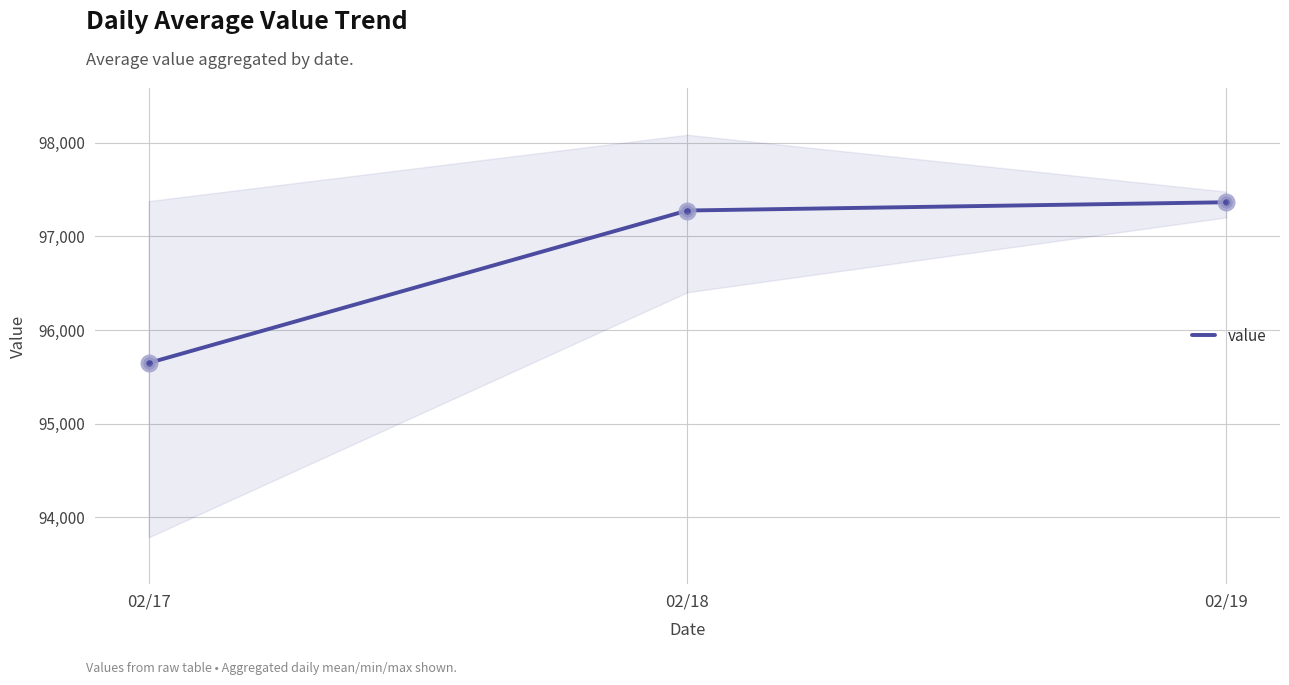

Between 02/18 and 02/19, which is larger?

02/19